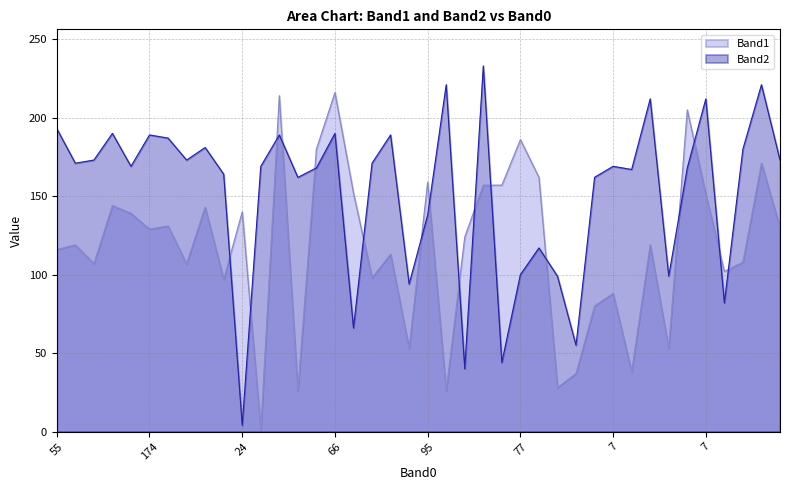

Which series has the largest total across all categories?

Band2